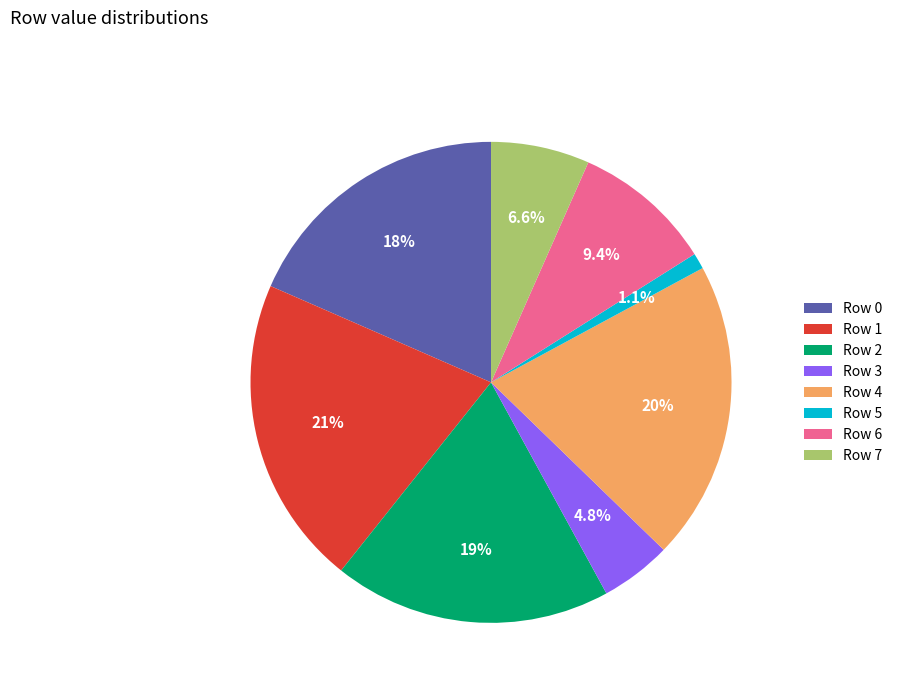

How many segments does this pie chart have?

8